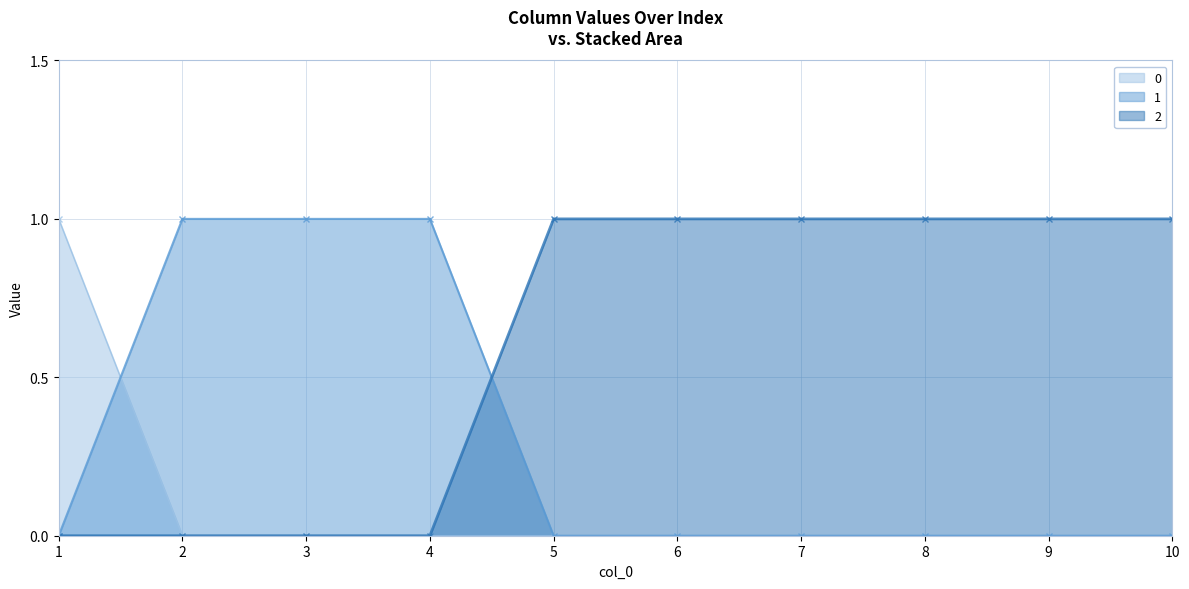

True or false: 2 and 0 cross at least once.

False